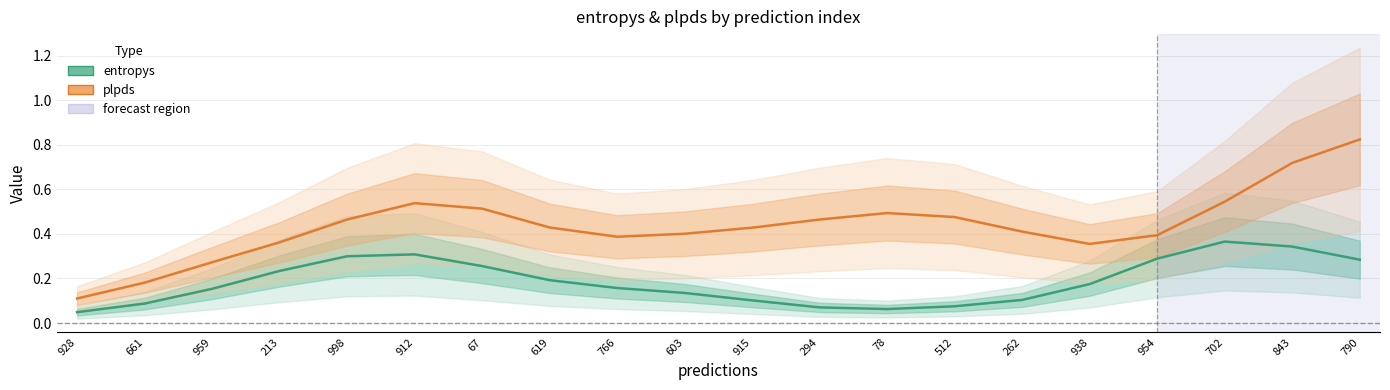

What is the label of the 3rd point from the left?

959